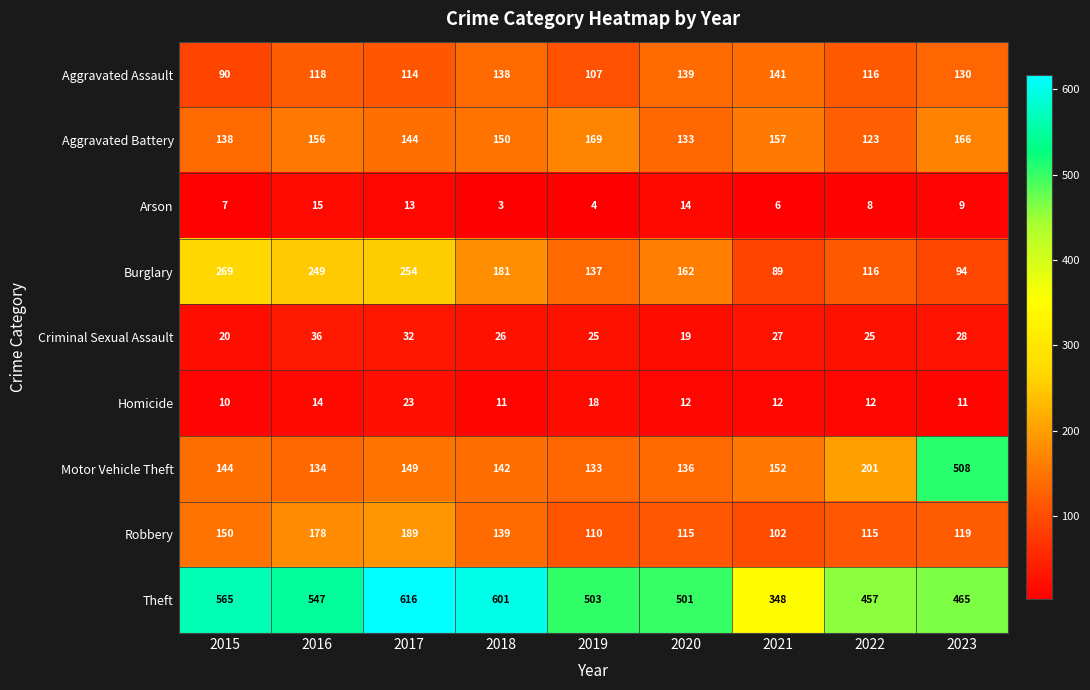

Rank the series by their maximum value, from lowest to highest.

Arson, Homicide, Criminal Sexual Assault, Aggravated Assault, Aggravated Battery, Robbery, Burglary, Motor Vehicle Theft, Theft